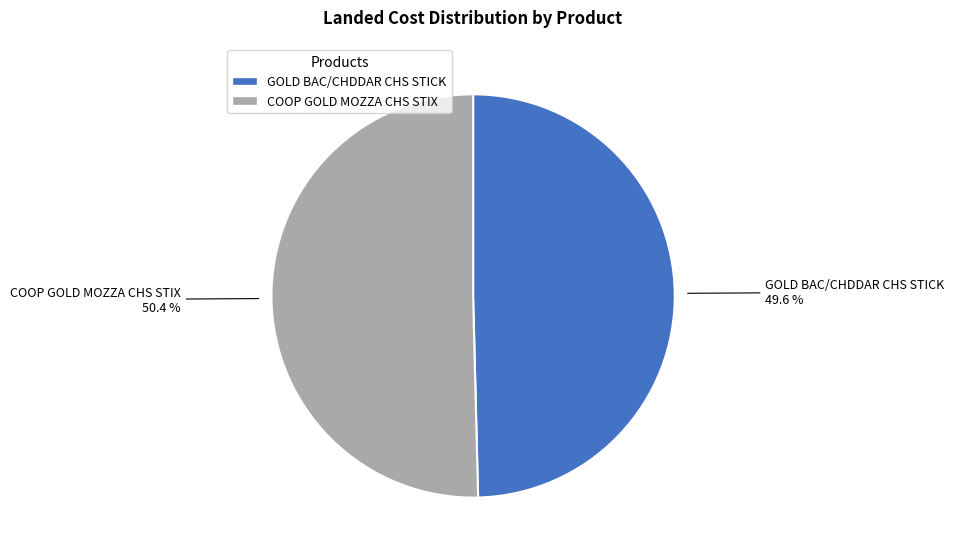

Between COOP GOLD MOZZA CHS STIX and GOLD BAC/CHDDAR CHS STICK, which is larger?

COOP GOLD MOZZA CHS STIX